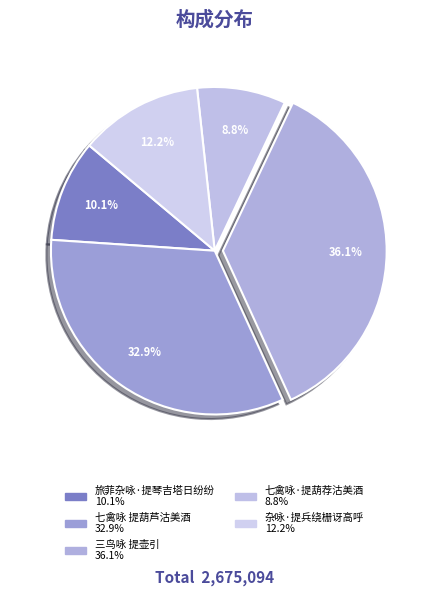

How many segments does this pie chart have?

5